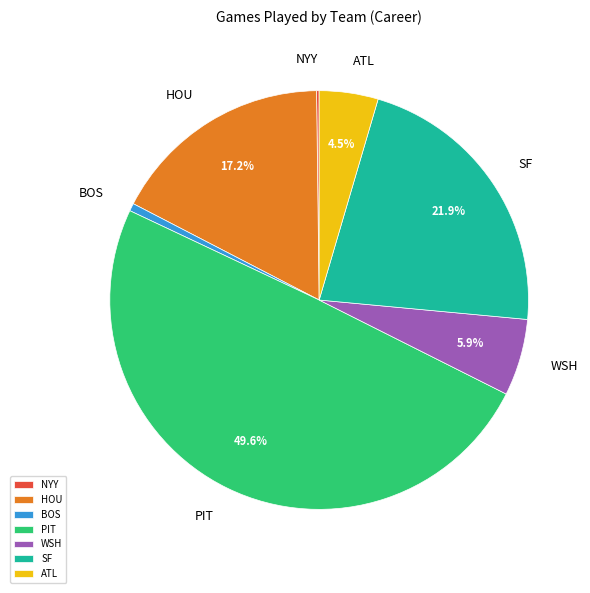

Is BOS the majority of the pie?

No